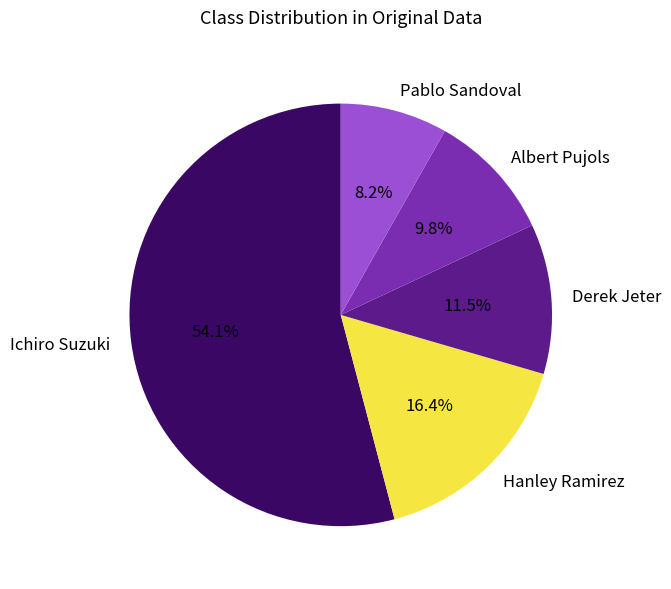

How many slices are in this pie chart?

5